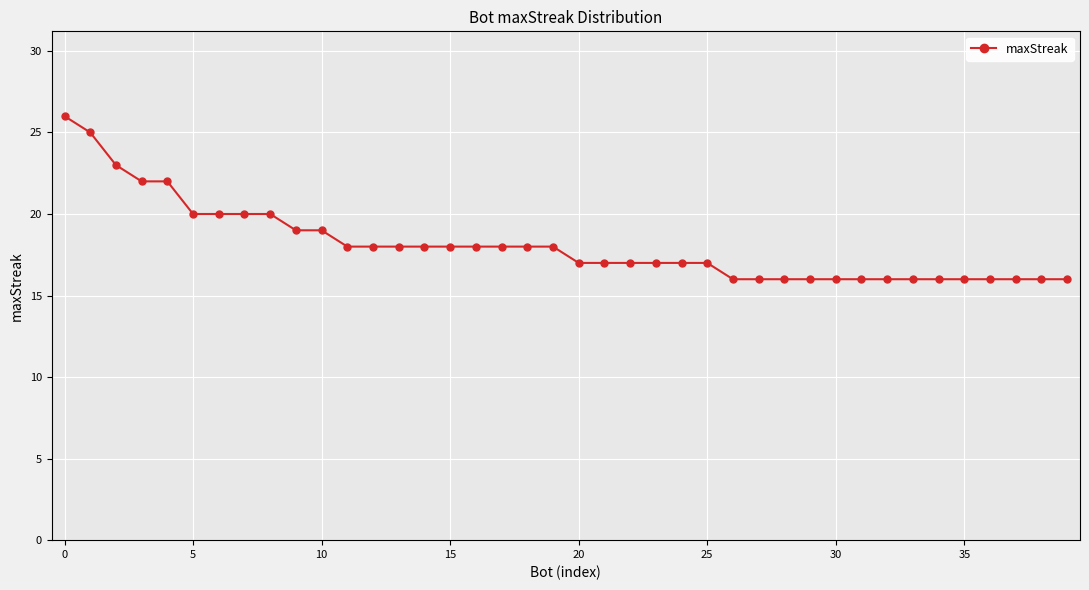

What is the average value?

18